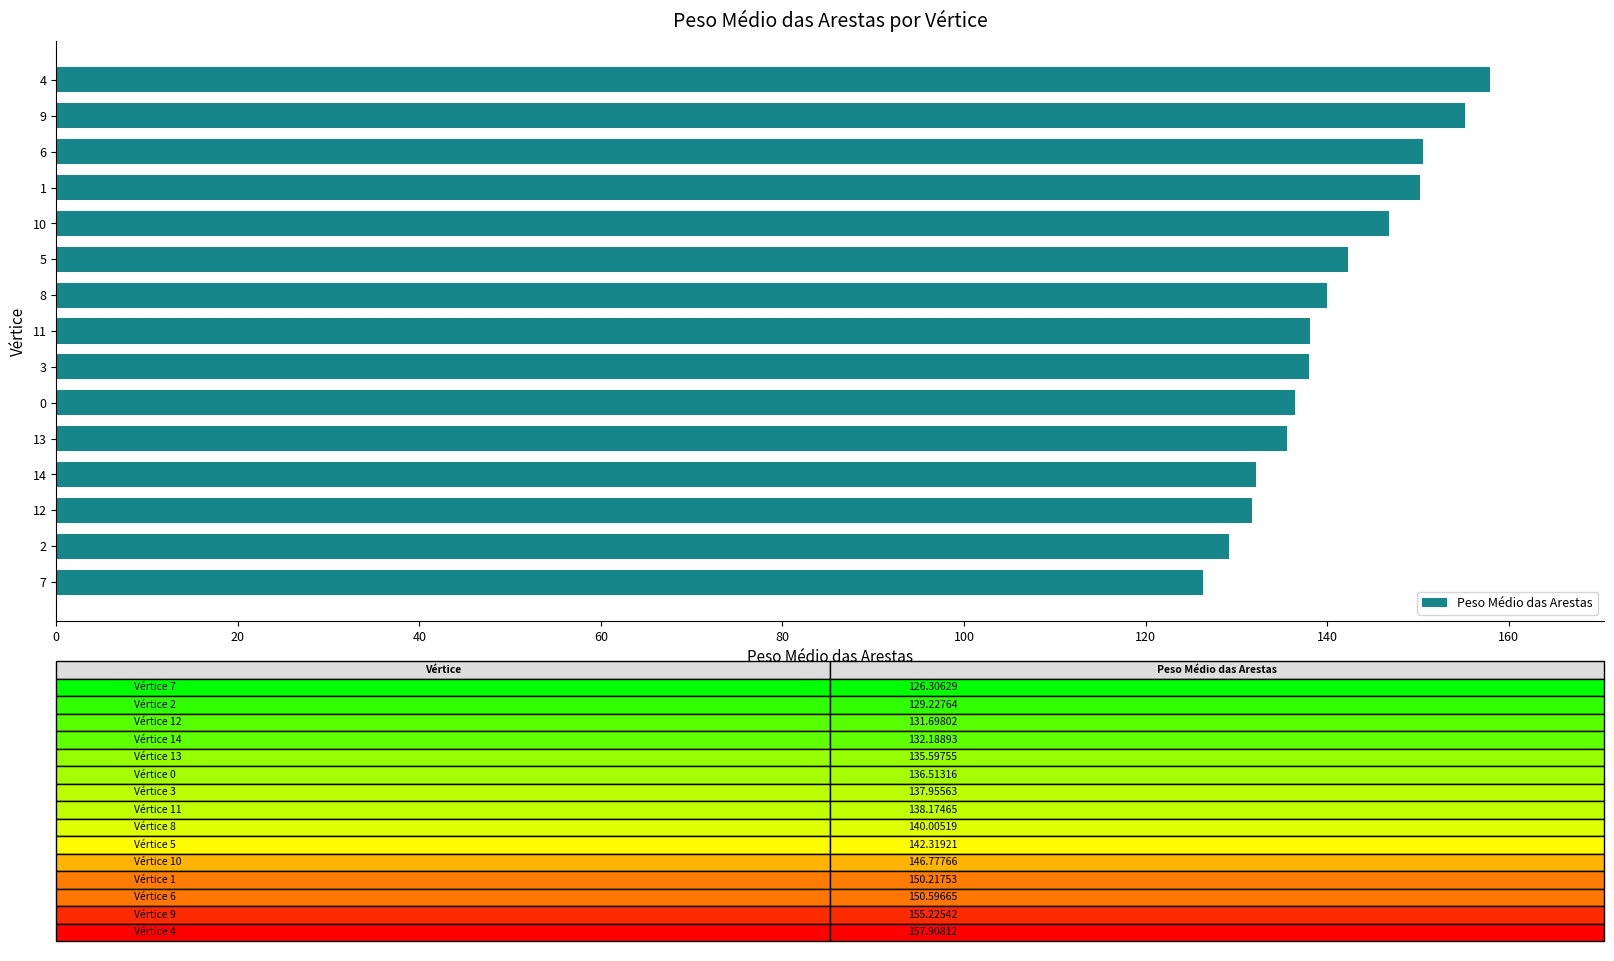

Which category has the highest value across all series?

4